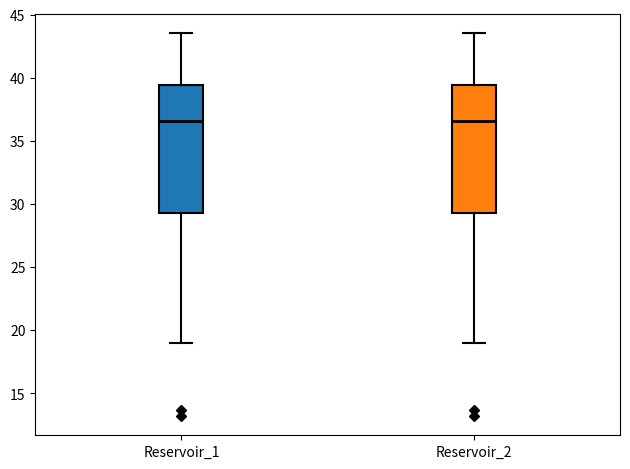

Reading left to right, read every box against the y-axis: the position of its median line, the range the box covers, and the ends of its whiskers. The values are not printed on the chart, so give them approximately, as read against the axis.

Reservoir_1: median 36.5, box 29.5 to 39.5, whiskers 19.0 to 43.5
Reservoir_2: median 36.5, box 29.5 to 39.5, whiskers 19.0 to 43.5